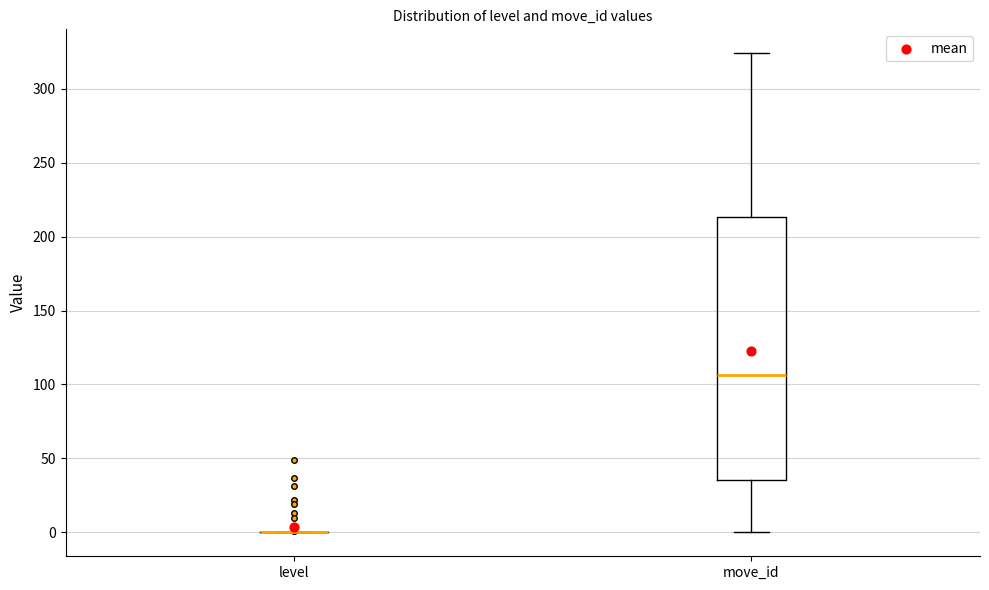

Reading left to right, read every box against the y-axis: the position of its median line, the range the box covers, and the ends of its whiskers. The values are not printed on the chart, so give them approximately, as read against the axis.

level: box collapsed to a line at 0, whiskers 0 to 0
move_id: median 105, box 35 to 215, whiskers 0 to 325